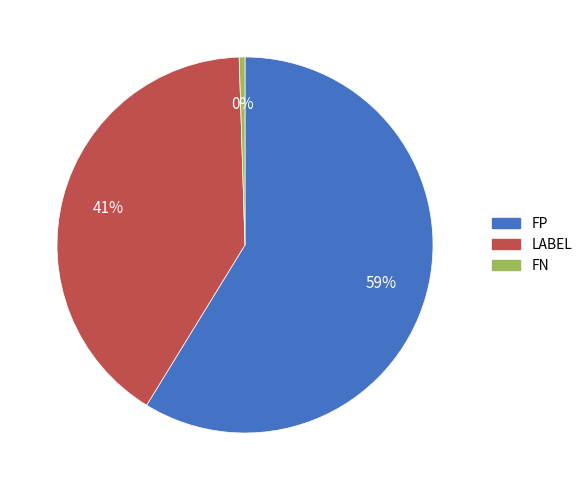

To the nearest percent, what is the average slice percentage?

33%